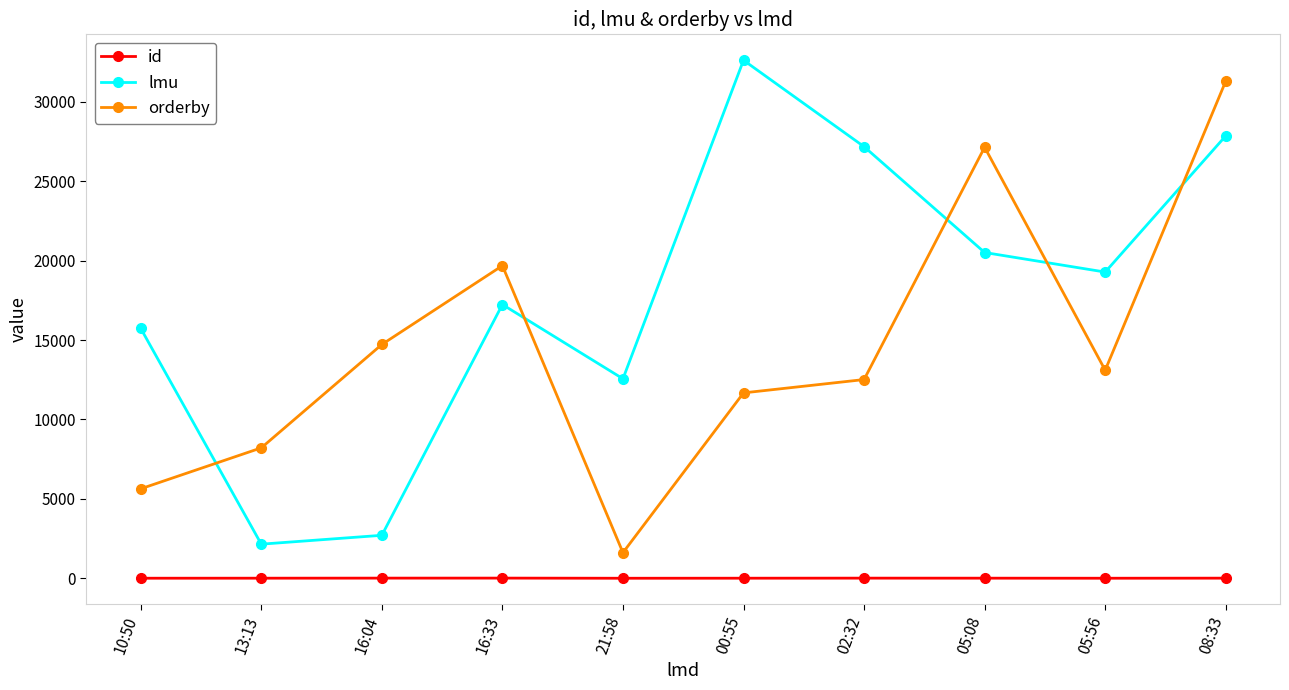

List the series in order of their overall mean, lowest first.

id, orderby, lmu